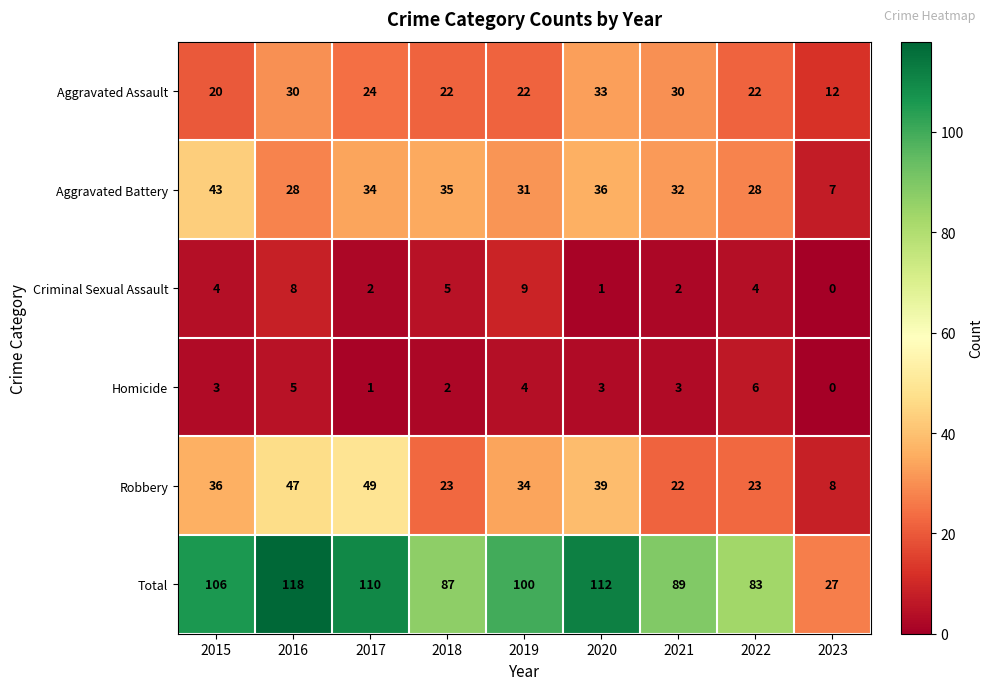

Is it true that Aggravated Battery equals 34 at 2017?

True